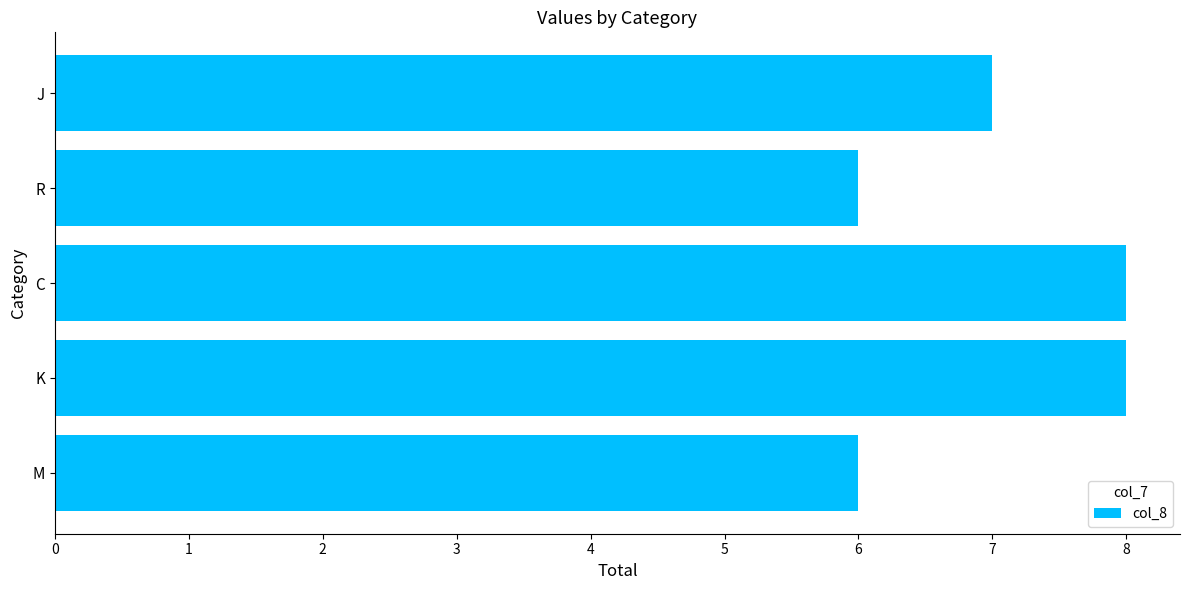

Reading top to bottom, extract all data points from this chart.

J=7	R=6	C=8	K=8	M=6